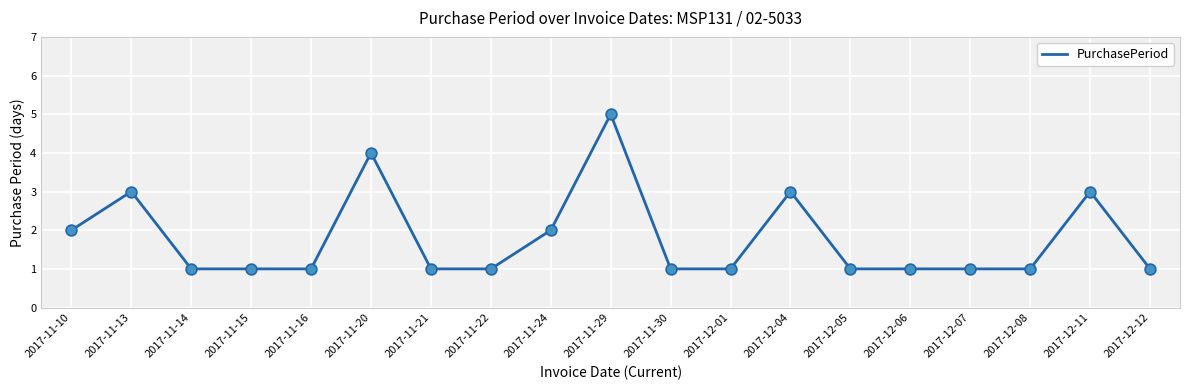

What is the ratio of the value at 2017-12-08 to the value at 2017-11-10?

0.5